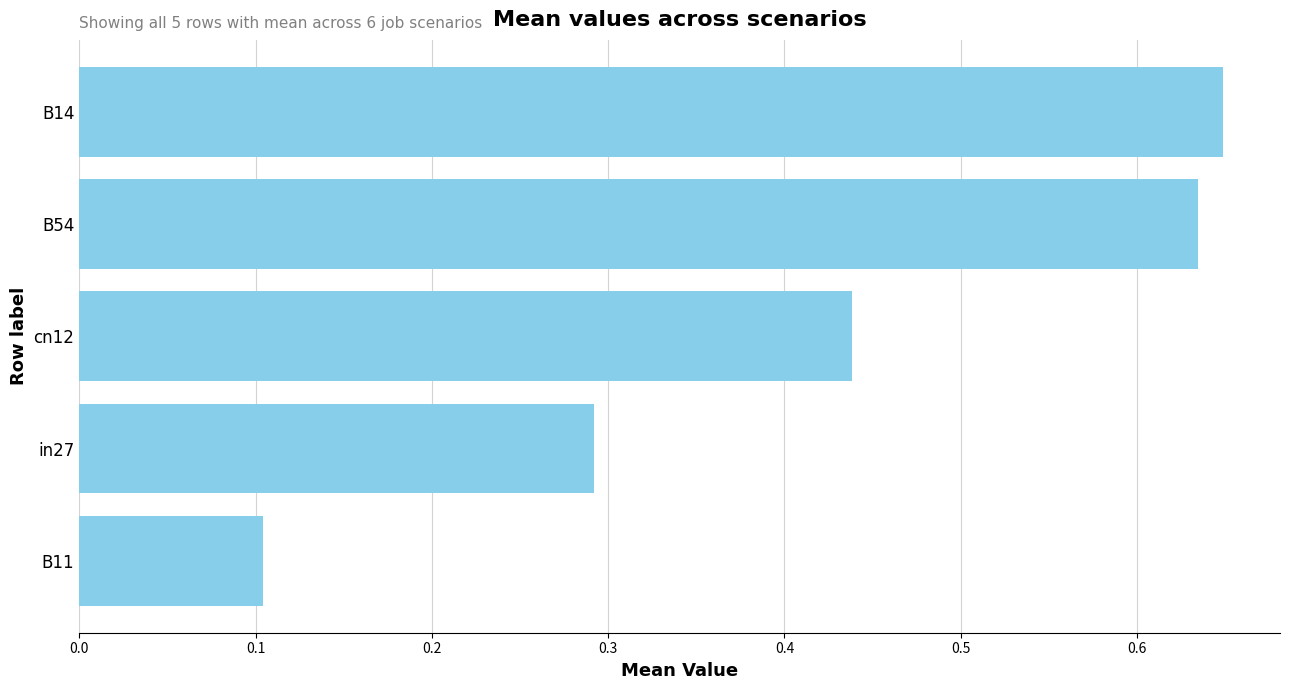

List the labels in order of value, smallest first.

B11, in27, cn12, B54, B14